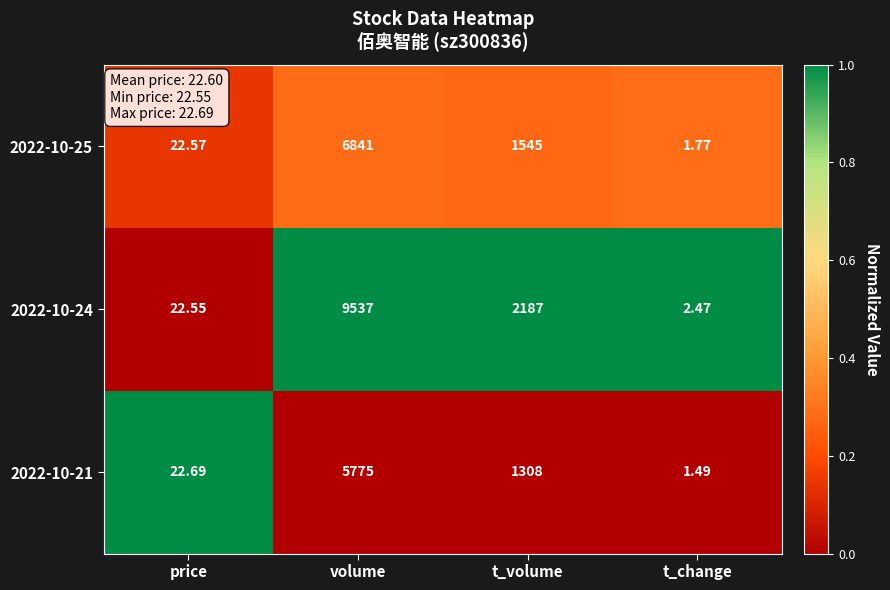

Where does the 2022-10-24 series first go above 2187?

volume